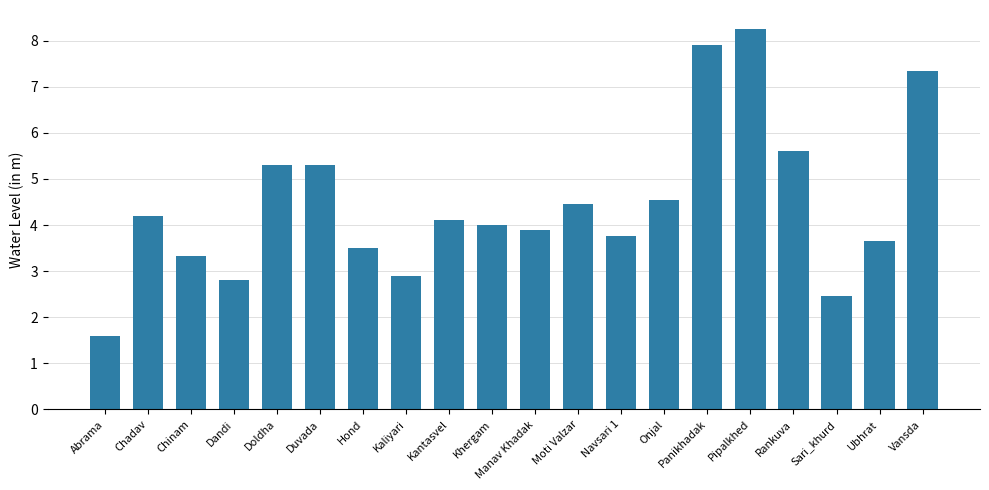

True or false: the data shows 5.3 at Duvada.

True